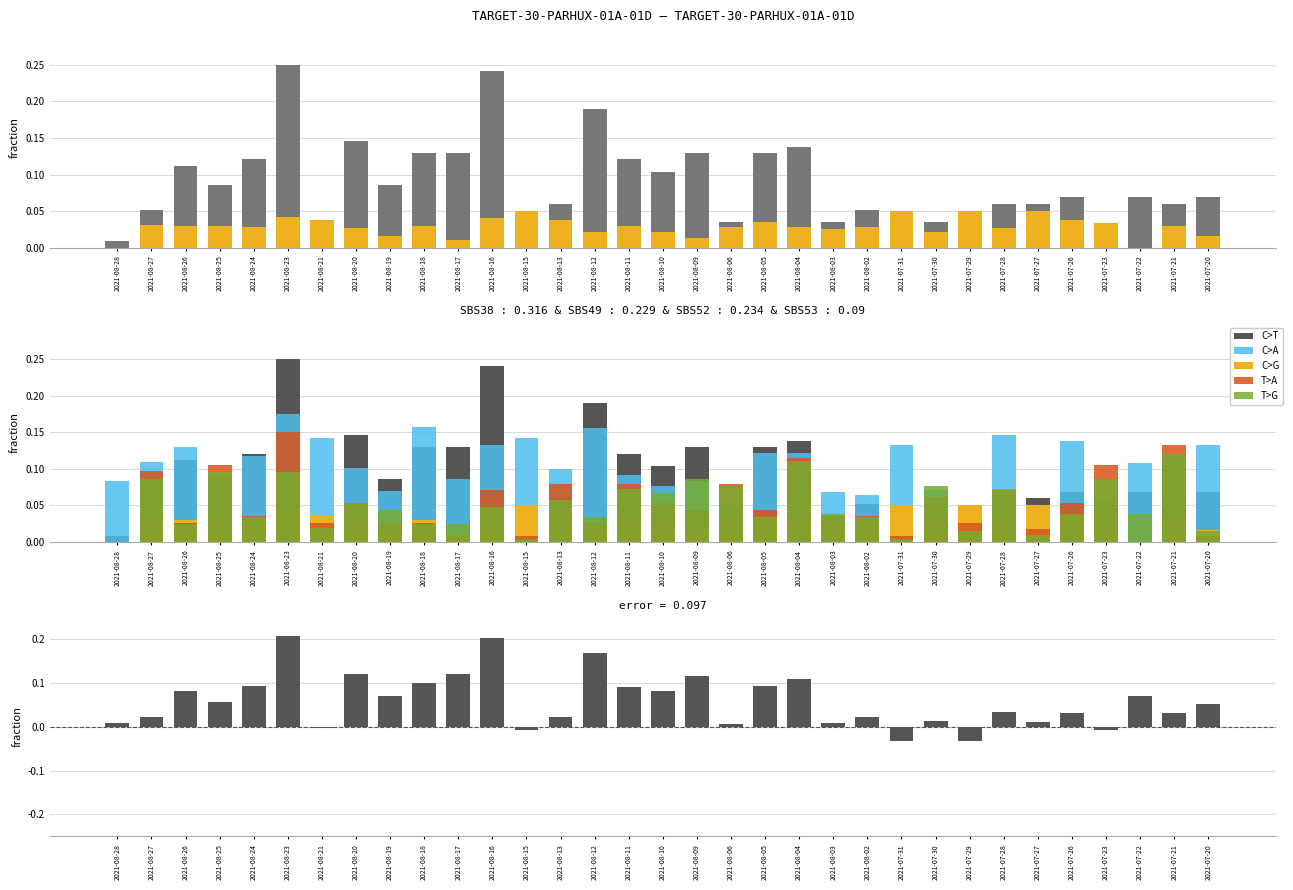

At which category is the sum across all series the highest?

2021-08-23